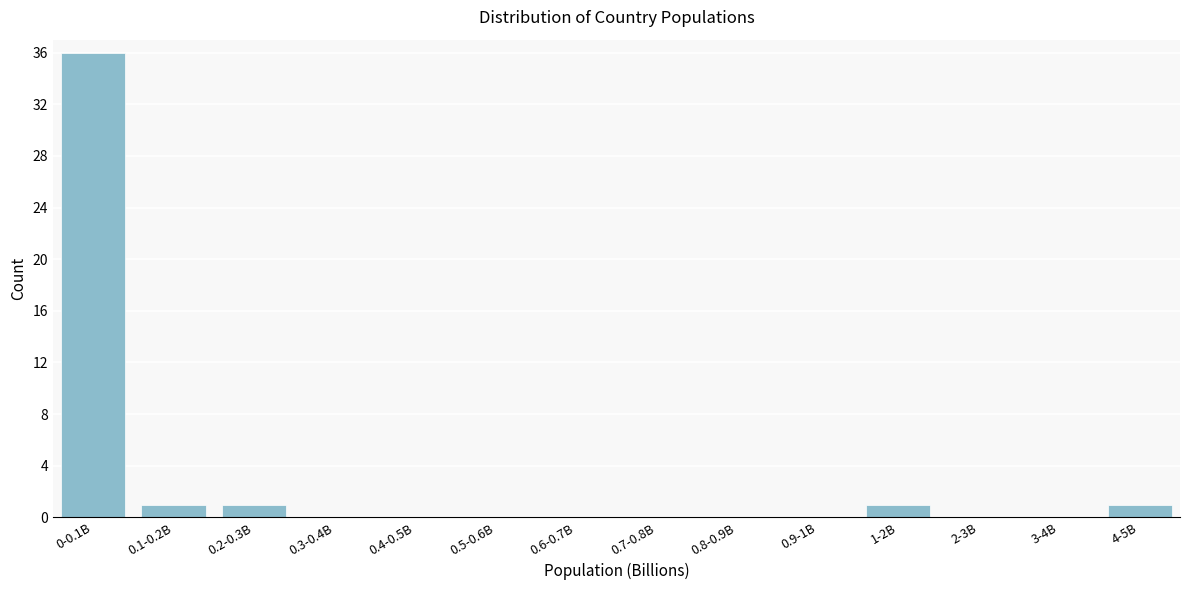

Reading left to right, extract all data points from this chart.

0-0.1B=36	0.1-0.2B=1	0.2-0.3B=1	0.3-0.4B=0	0.4-0.5B=0	0.5-0.6B=0	0.6-0.7B=0	0.7-0.8B=0	0.8-0.9B=0	0.9-1B=0	1-2B=1	2-3B=0	3-4B=0	4-5B=1